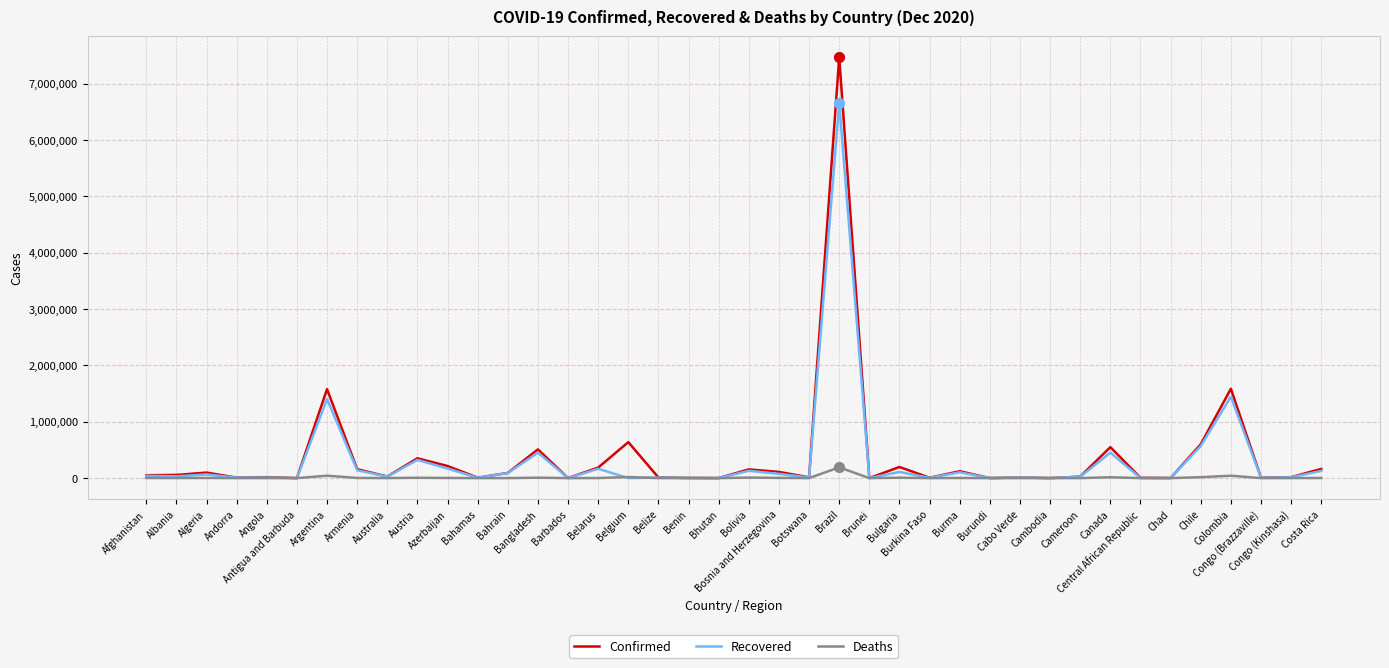

At how many categories does at least one series exceed 827366?

3